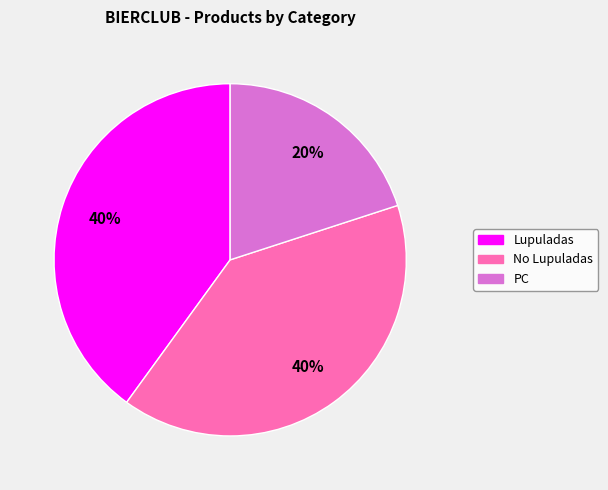

Between PC and Lupuladas, which is larger?

Lupuladas